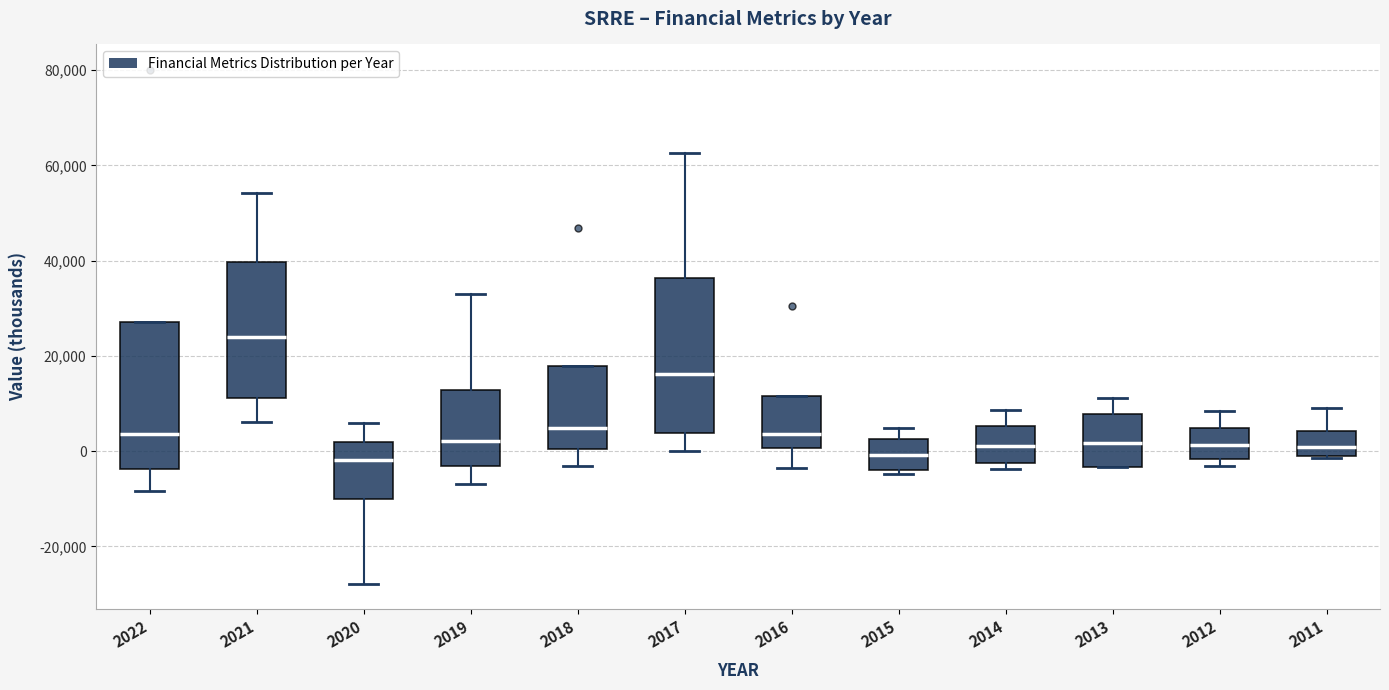

Which box has the highest median line?

2021